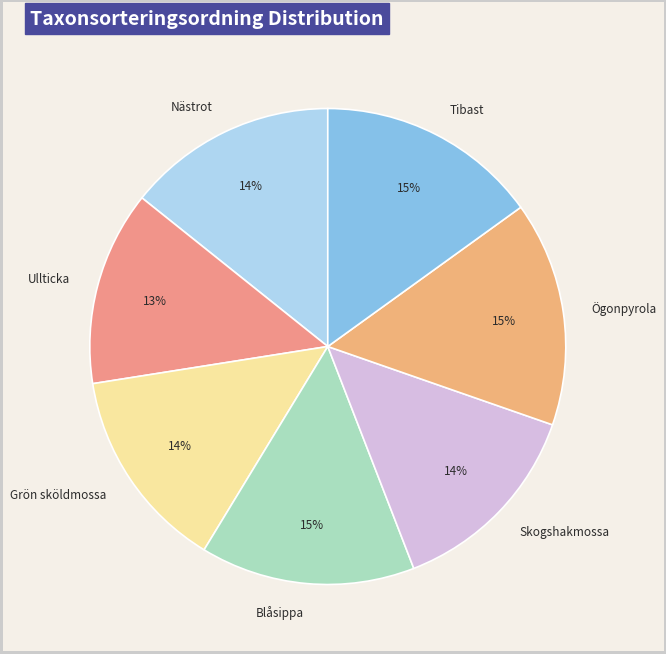

Approximately how many times larger is the value at Nästrot compared to Grön sköldmossa?

1.0